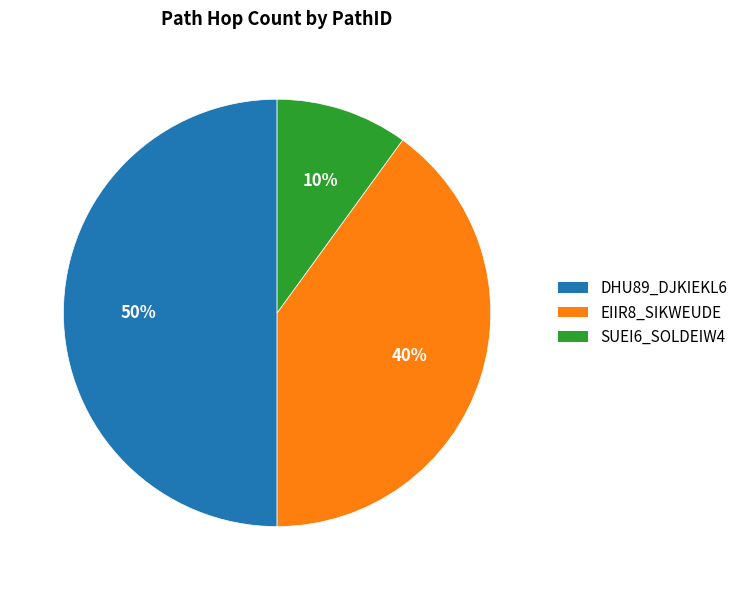

How many segments does this pie chart have?

3